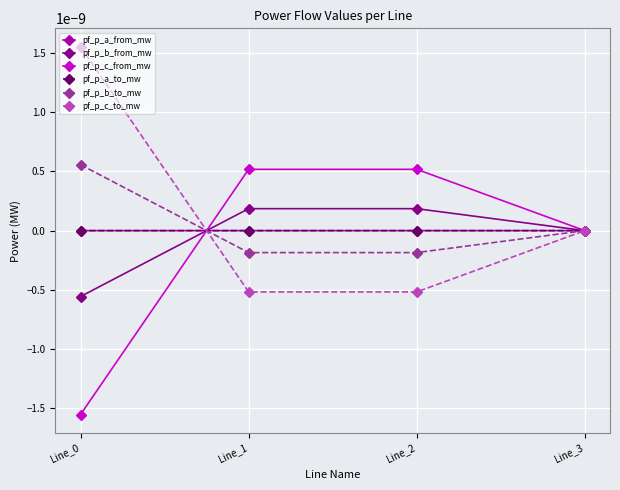

Is the value of pf_p_a_from_mw at Line_1 greater than the value of pf_p_b_from_mw at Line_2?

No